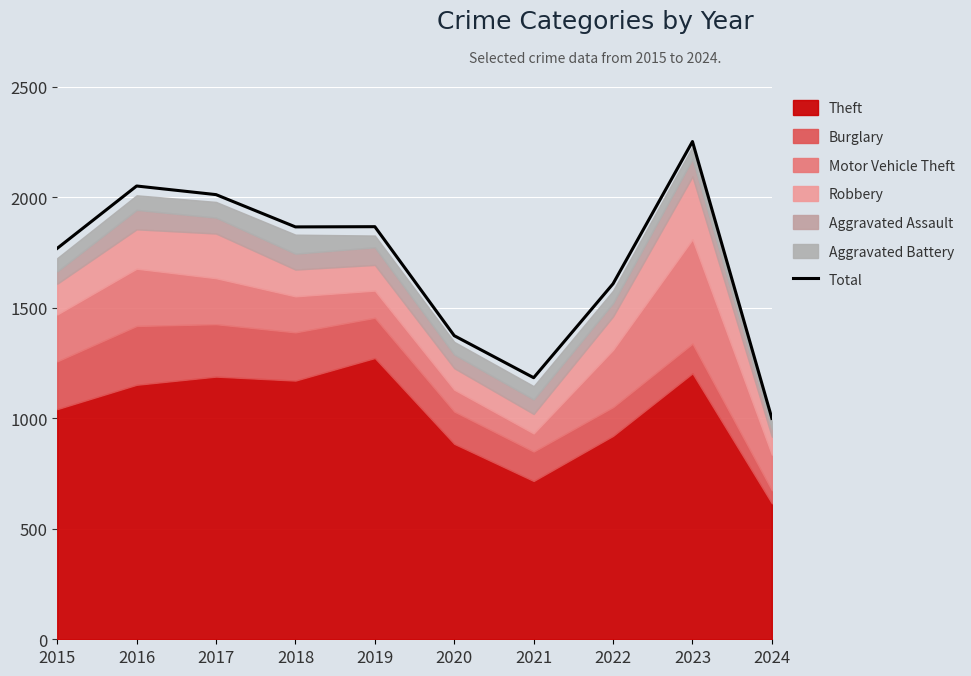

List the labels in order of value, largest first.

2023, 2016, 2017, 2019, 2018, 2015, 2022, 2020, 2021, 2024